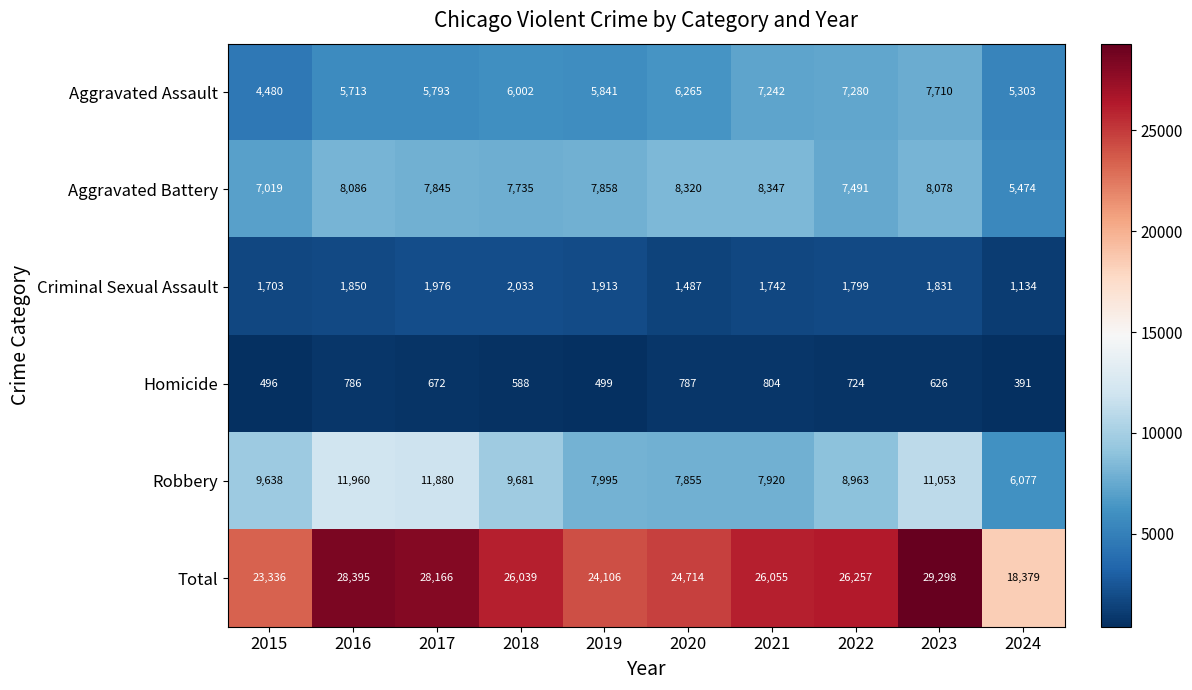

What is the difference between the maximum and minimum values in the Criminal Sexual Assault series?

899